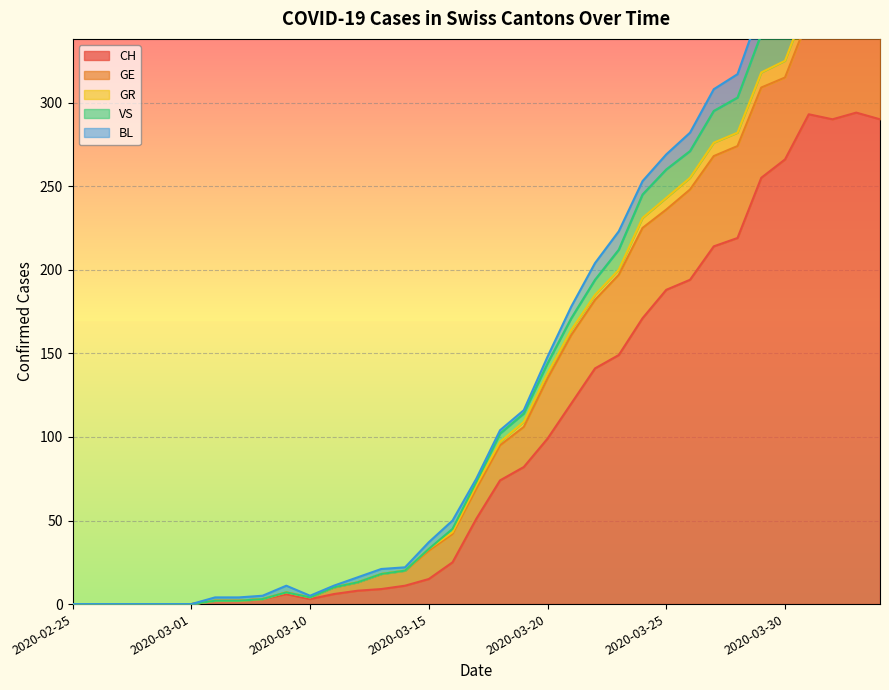

Is it true that GR equals 193 at 2020-02-29?

False